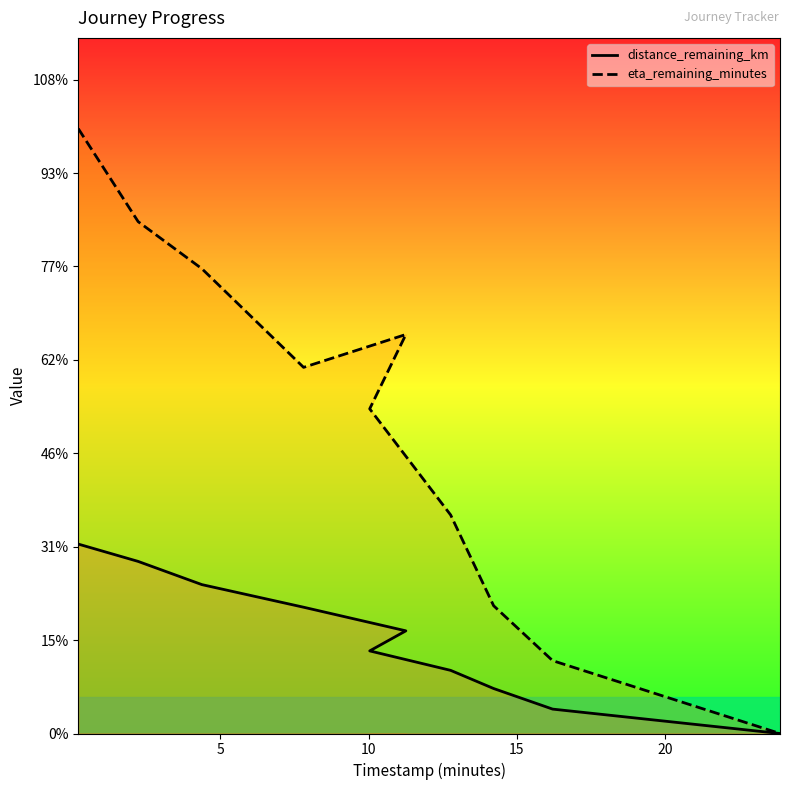

Which series changed the most between 7.81 and 23.88?

eta_remaining_minutes